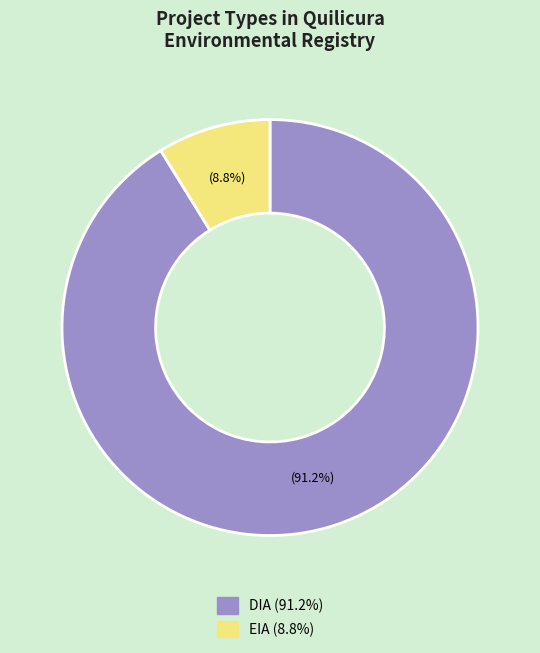

Rank the categories by value from lowest to highest.

EIA, DIA